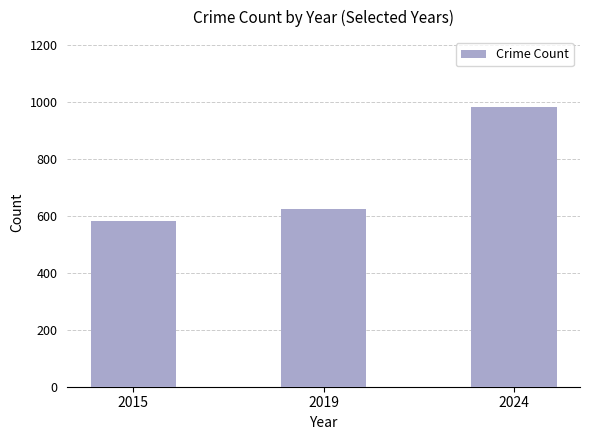

Rank the categories by value from highest to lowest.

2024, 2019, 2015